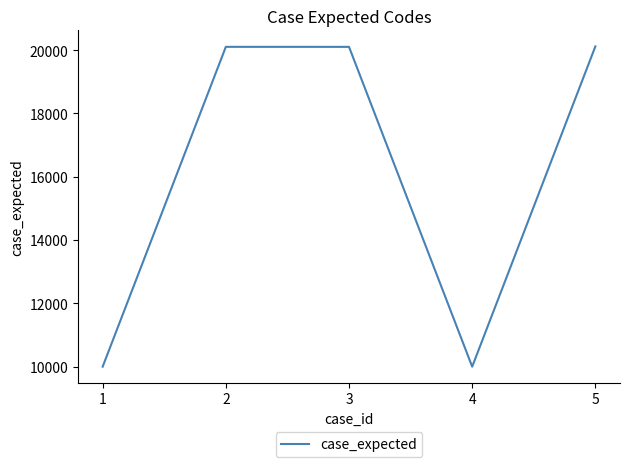

What is the smallest value displayed?

10001